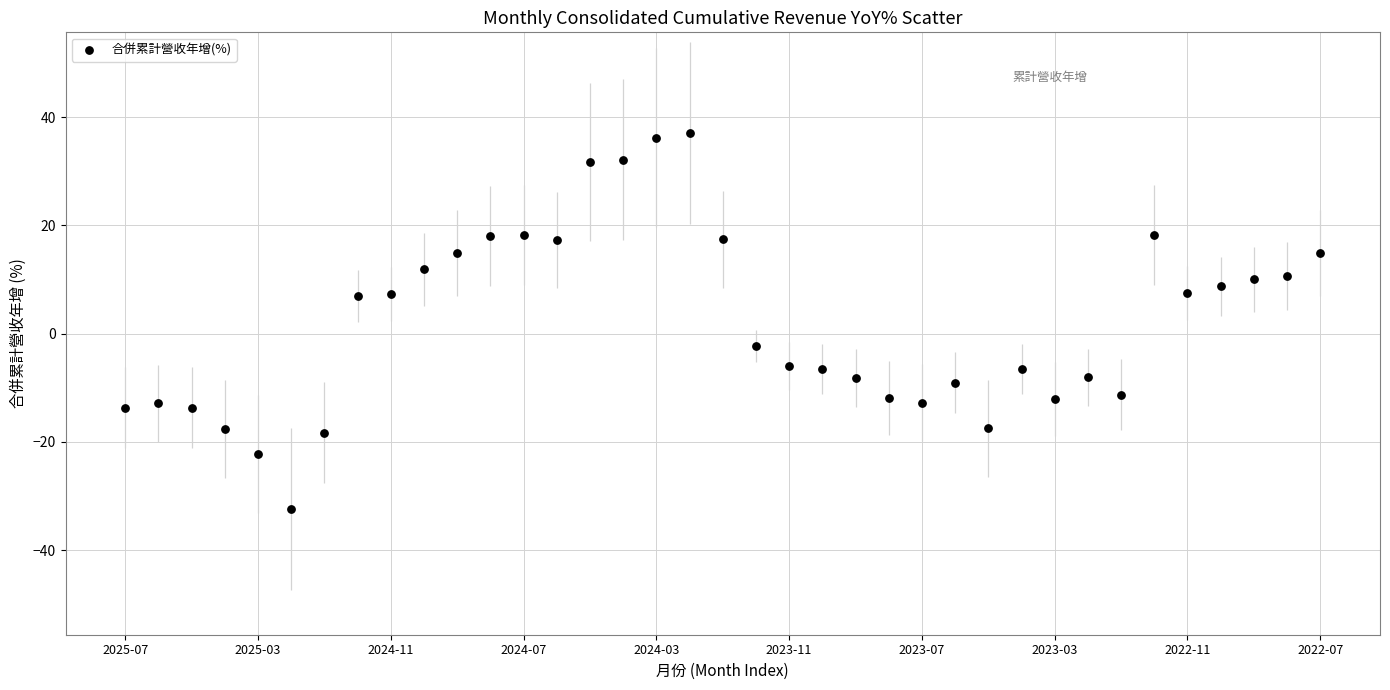

What is the range of Y values (max minus min)?

69.5